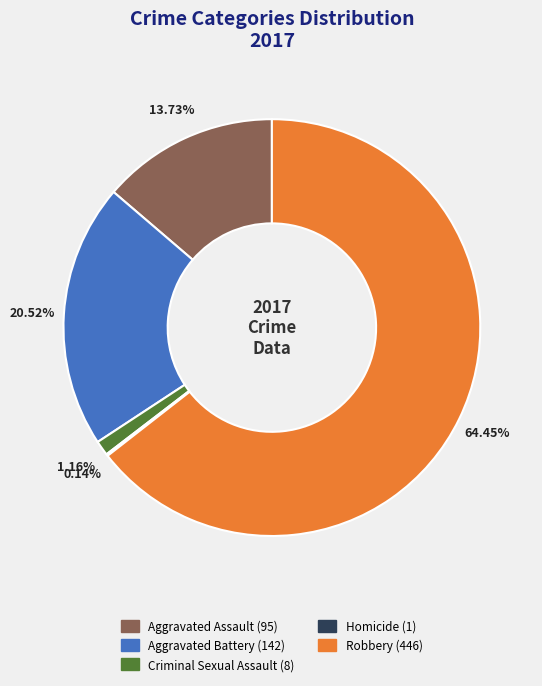

What is the largest slice in the pie chart?

Robbery